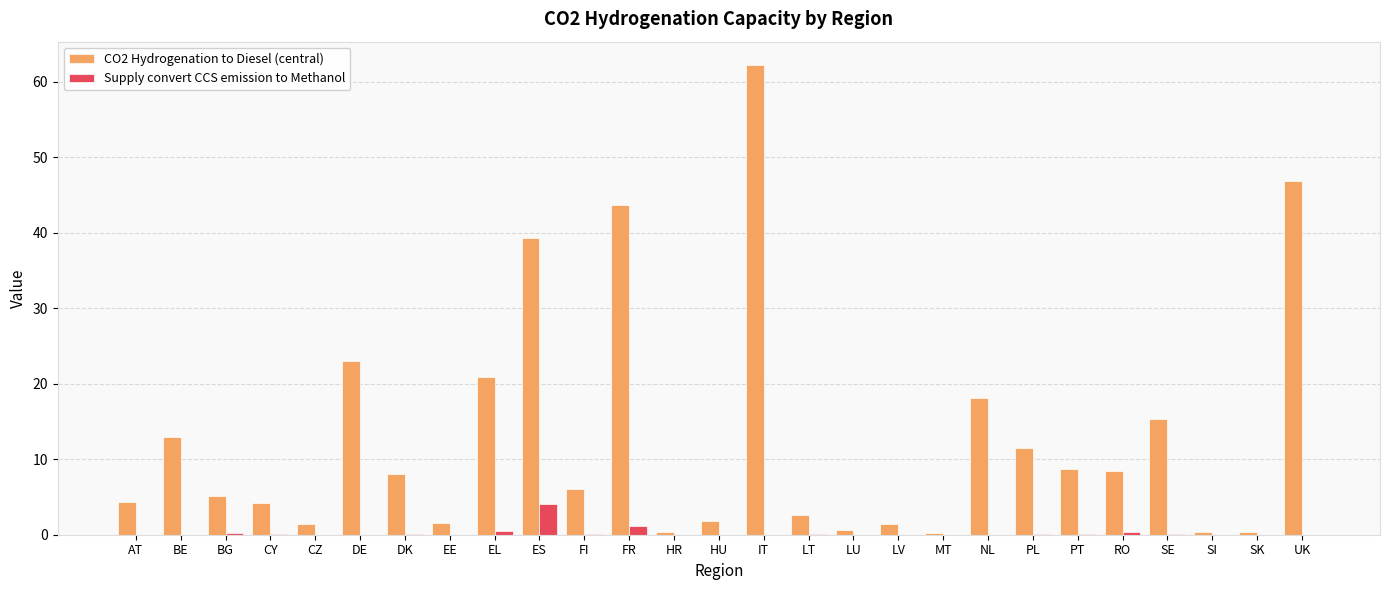

How many groups of bars are there?

27